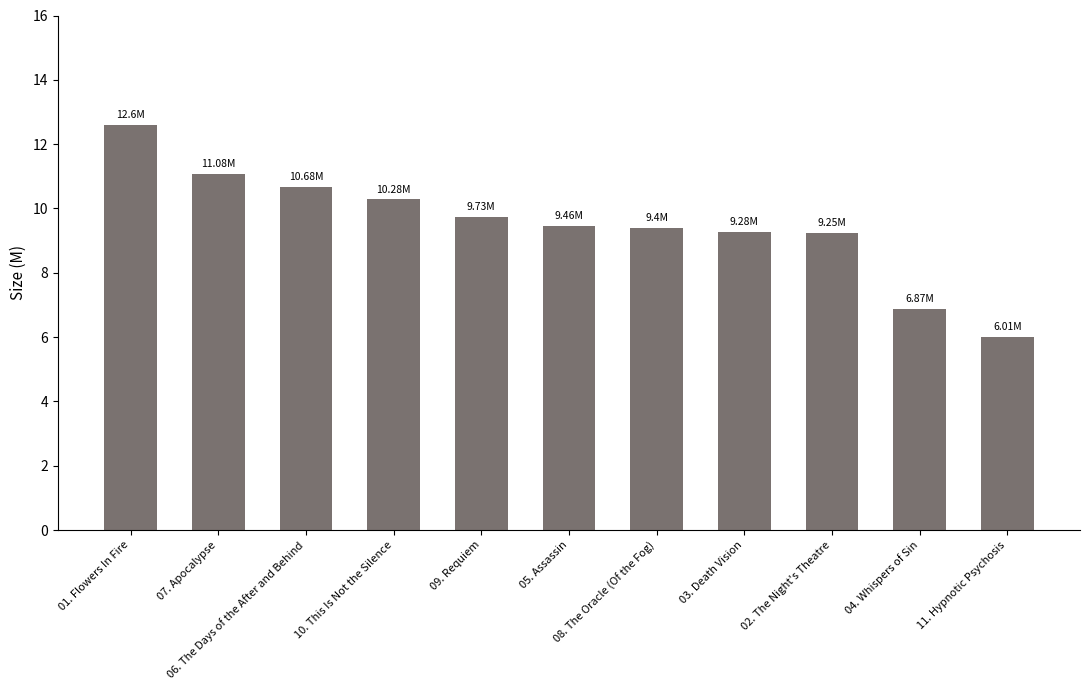

Which has a higher value, 08. The Oracle (Of the Fog) or 11. Hypnotic Psychosis?

08. The Oracle (Of the Fog)